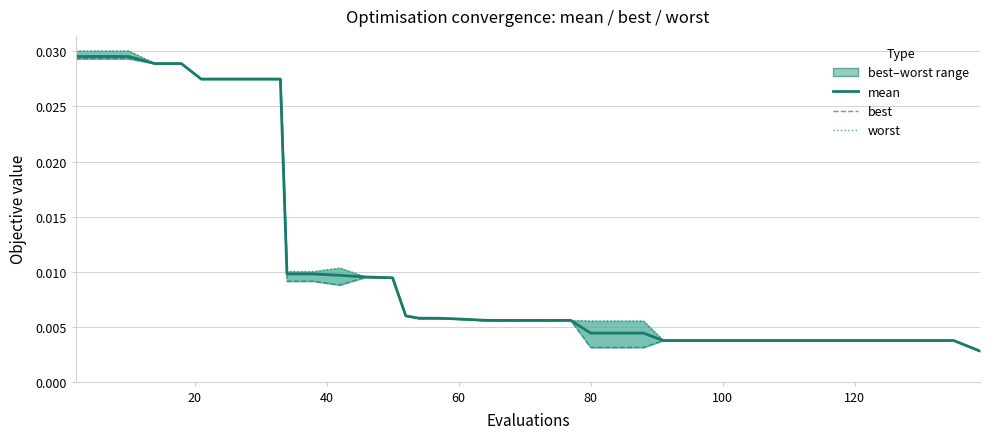

True or false: best has more than 0 points higher than both neighbors.

True